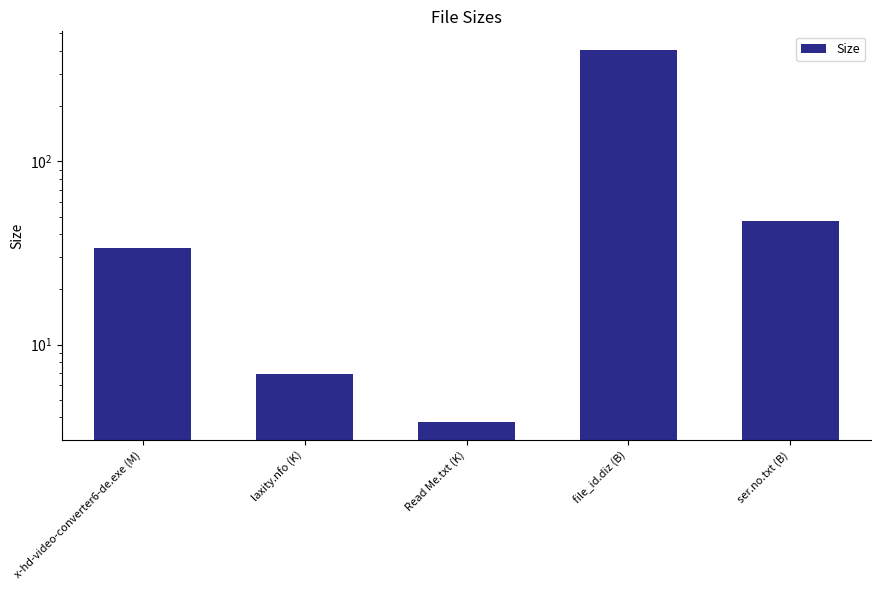

What position from the right is x-hd-video-converter6-de.exe (M)?

5